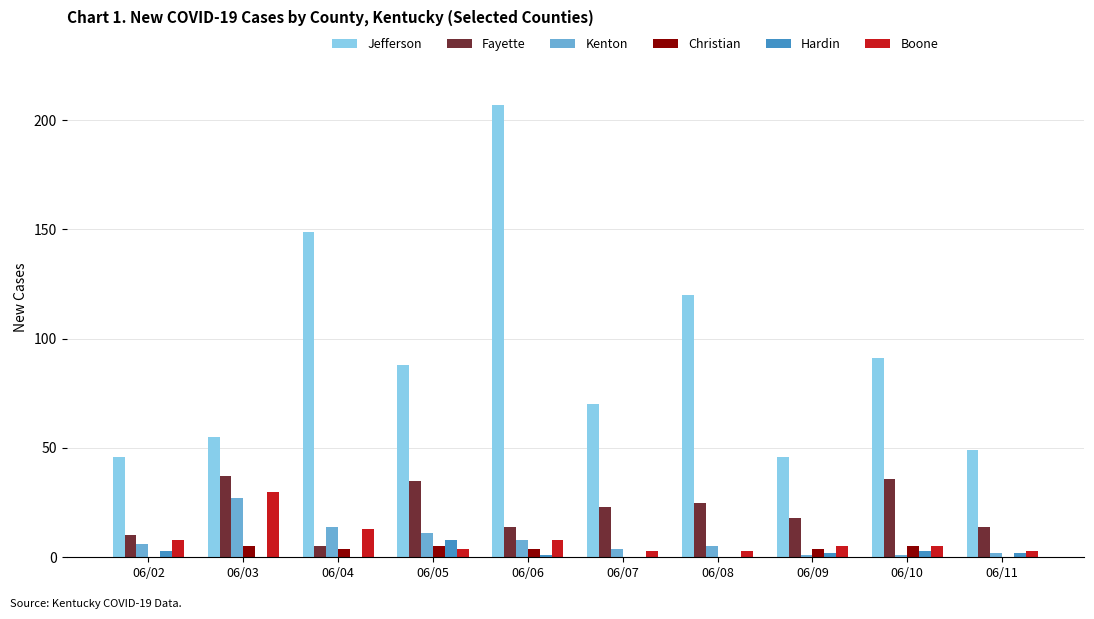

Is it true that Jefferson equals 88 at 06/05?

True